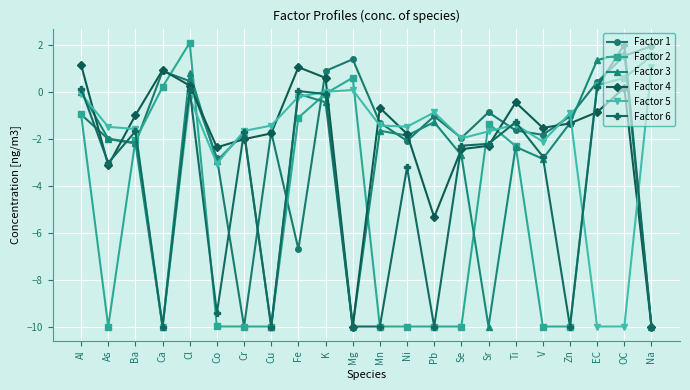

Which series changed the most between Cr and Na?

Factor 1